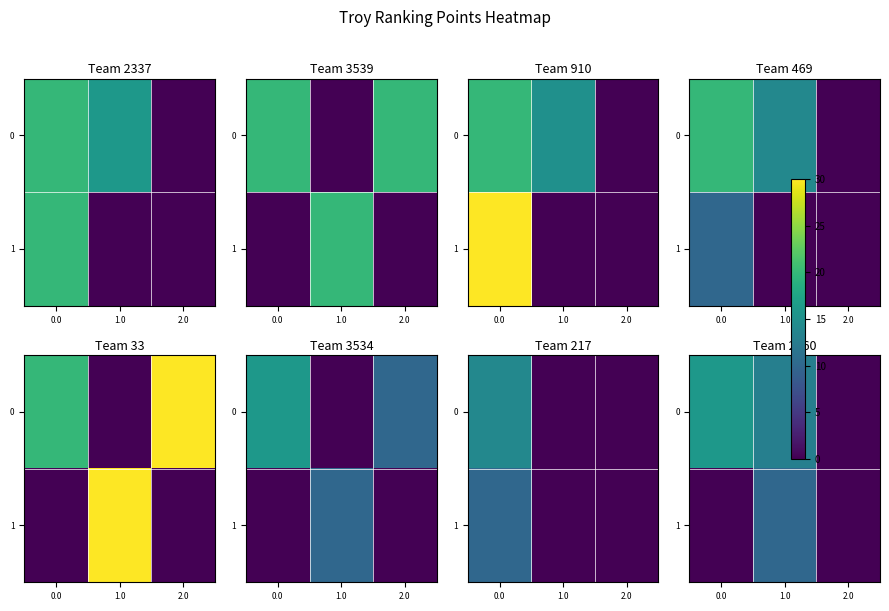

Rank the categories by 1 value from lowest to highest.

0.0, 2.0, 1.0